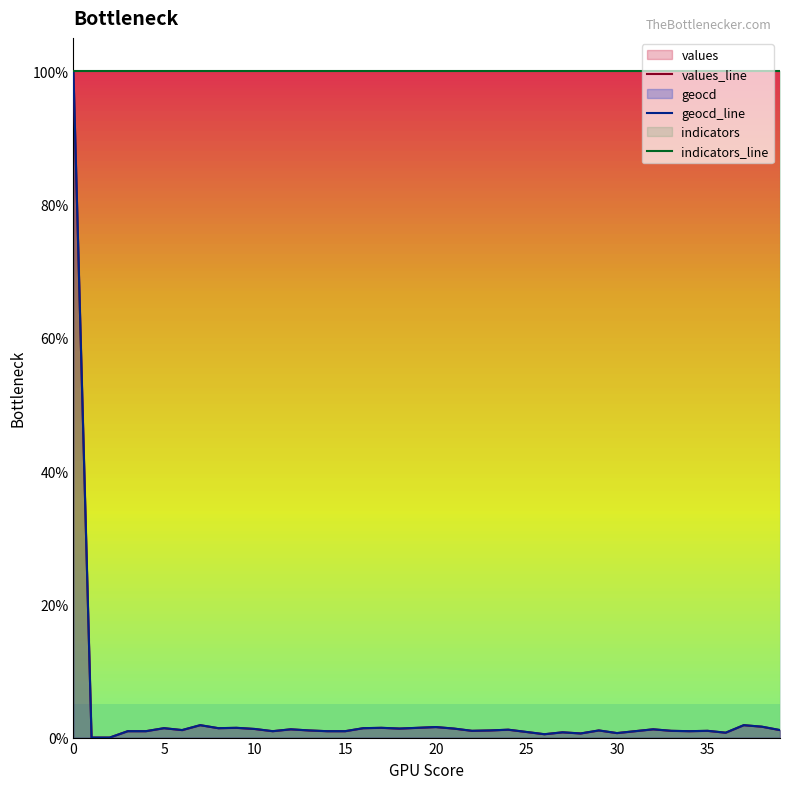

True or false: values_line has a value of 0.0 at 25.

True